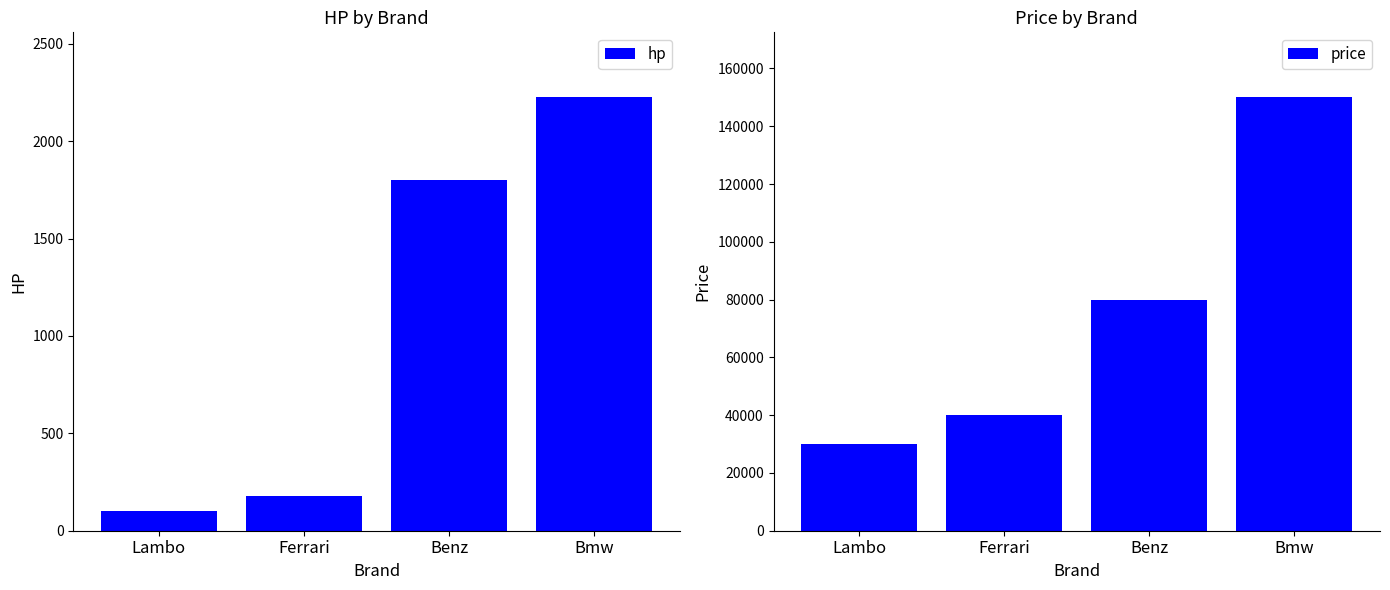

What is the sum of all hp values?

4305